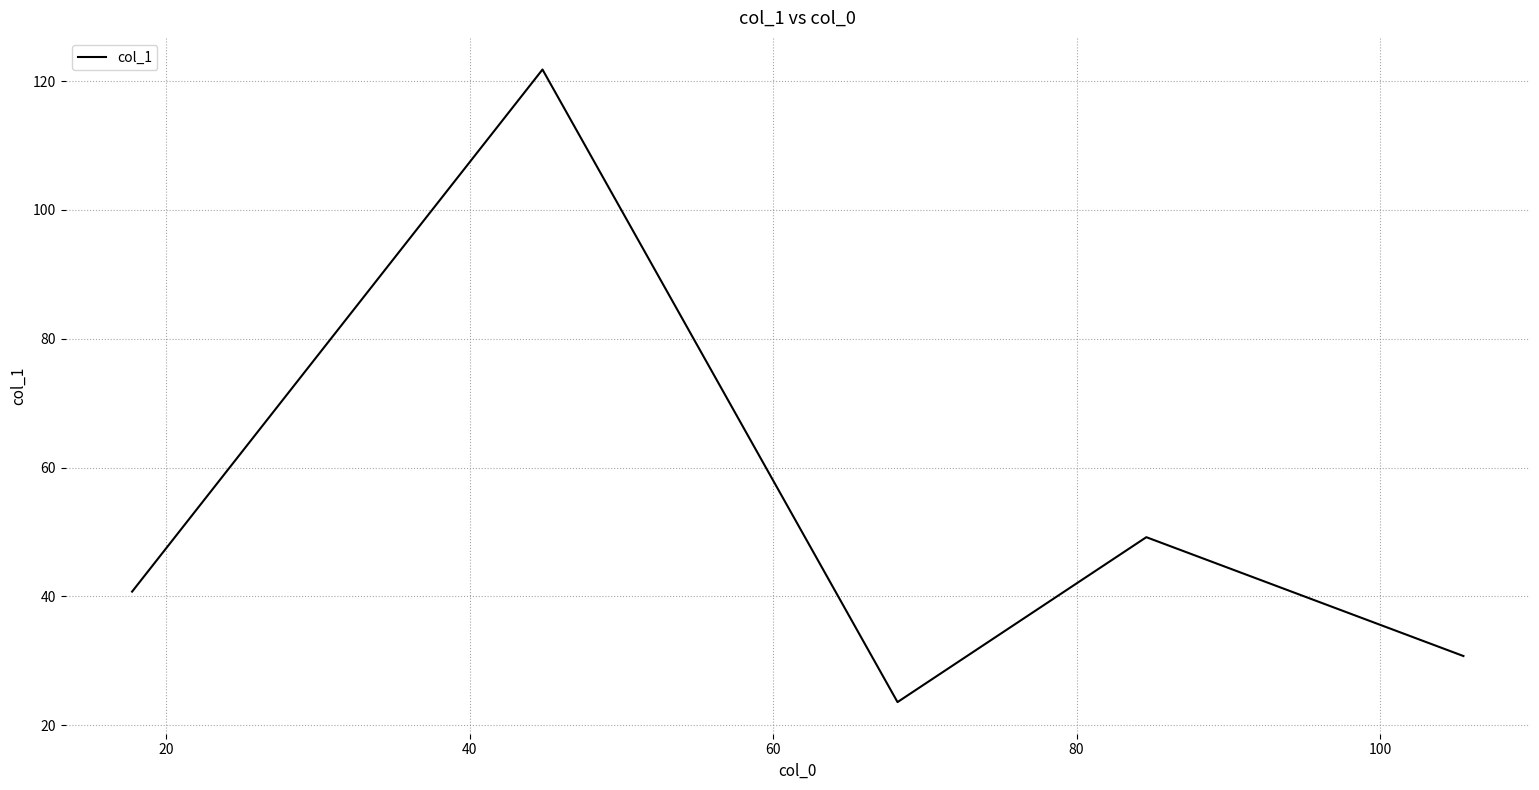

True or false: the data has more than 2 interior local peaks.

False